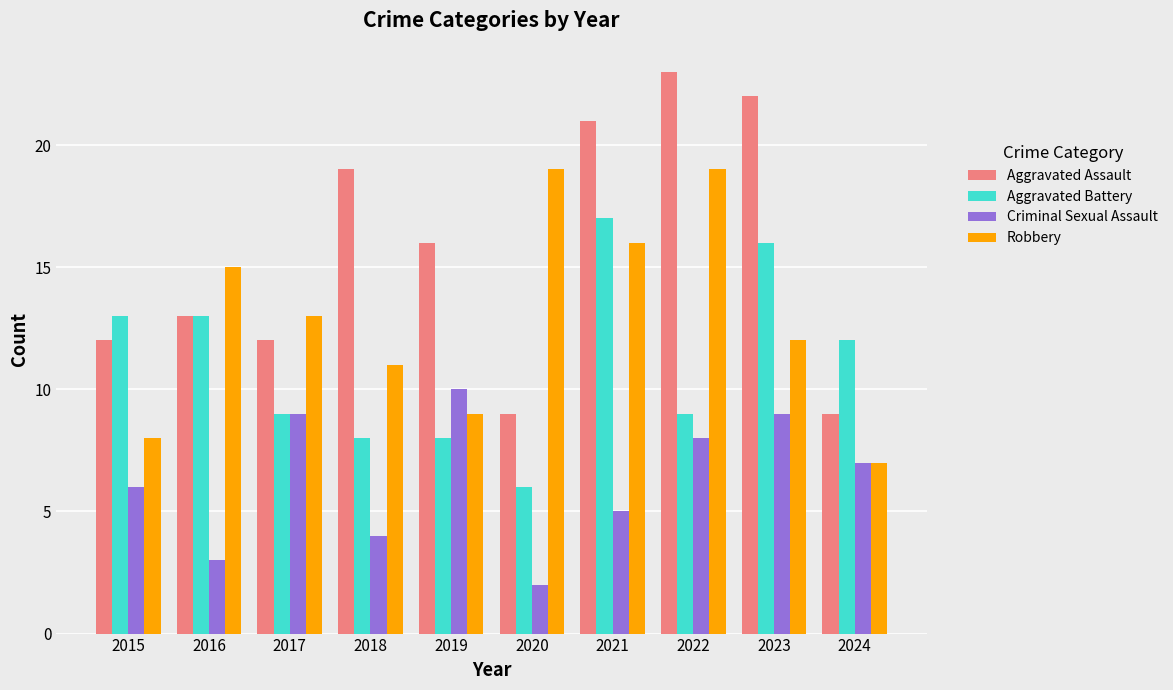

Which category has the lowest value across all series?

2020